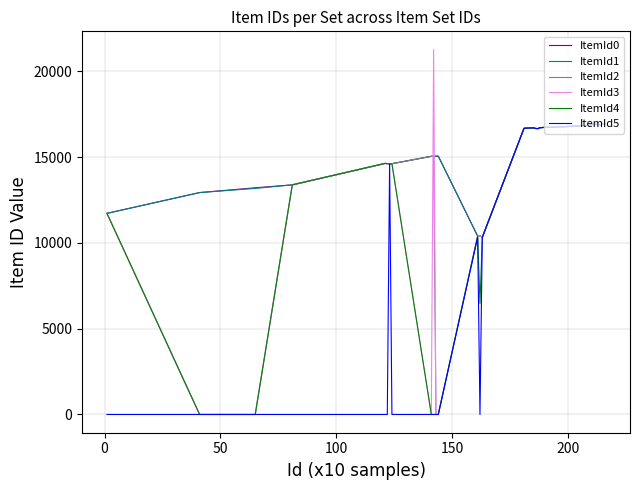

What is the greatest value displayed?

21278